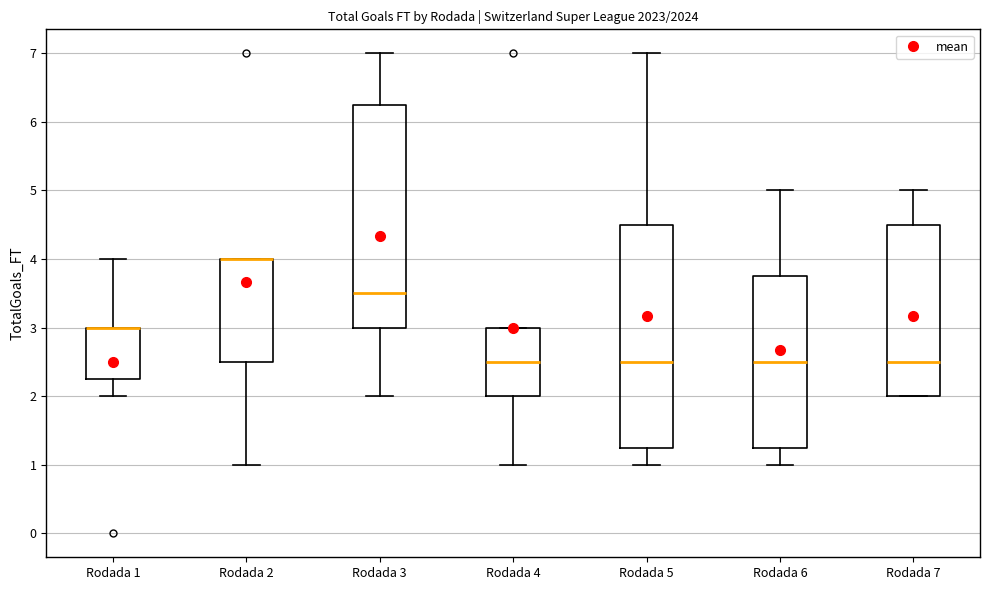

Where does the upper whisker of the box for Rodada 6 end on the y-axis? The values are not printed on the chart, so give them approximately, as read against the axis.

5.0